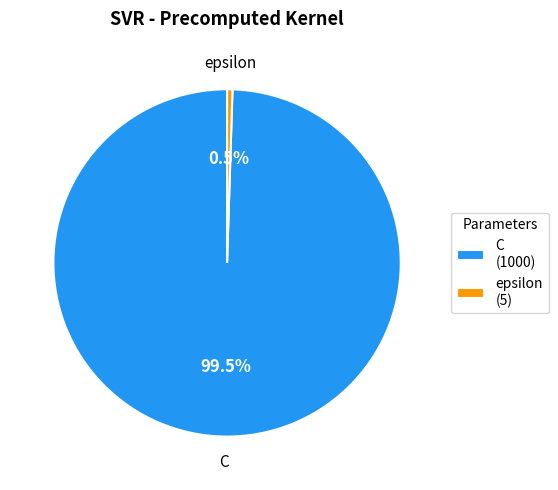

How many slices are in this pie chart?

2